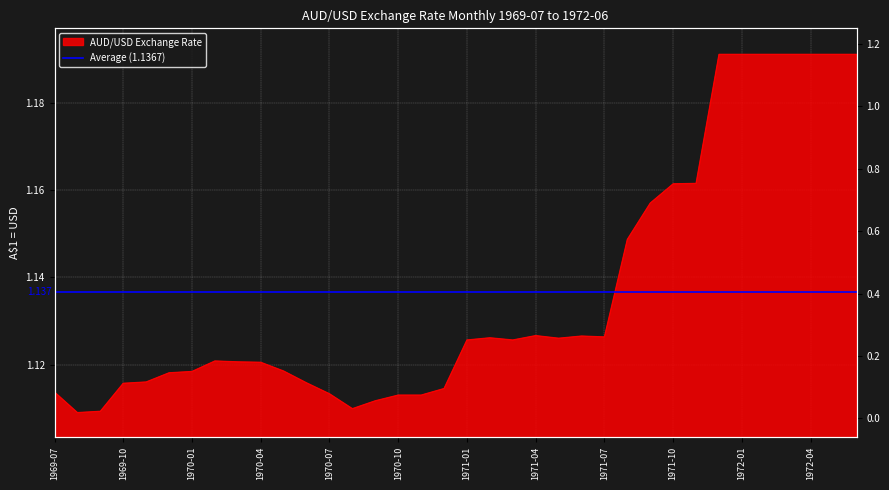

Between 1972-06 and 1970-01, which is larger?

1972-06